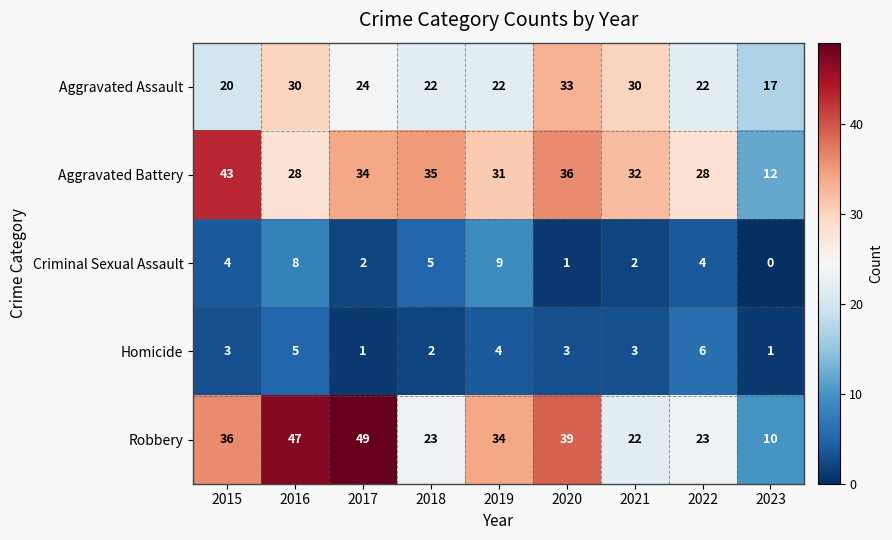

How many categories are shown in the chart?

9